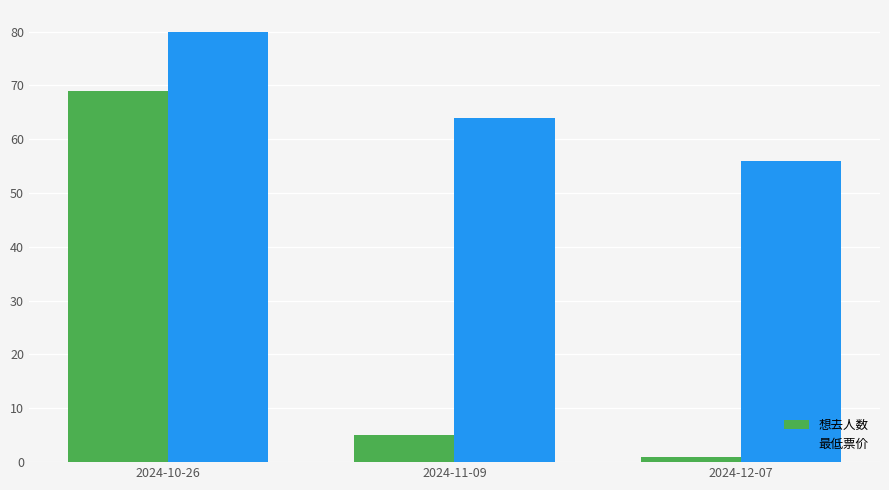

Is it true that 想去人数 equals 1 at 2024-12-07?

True